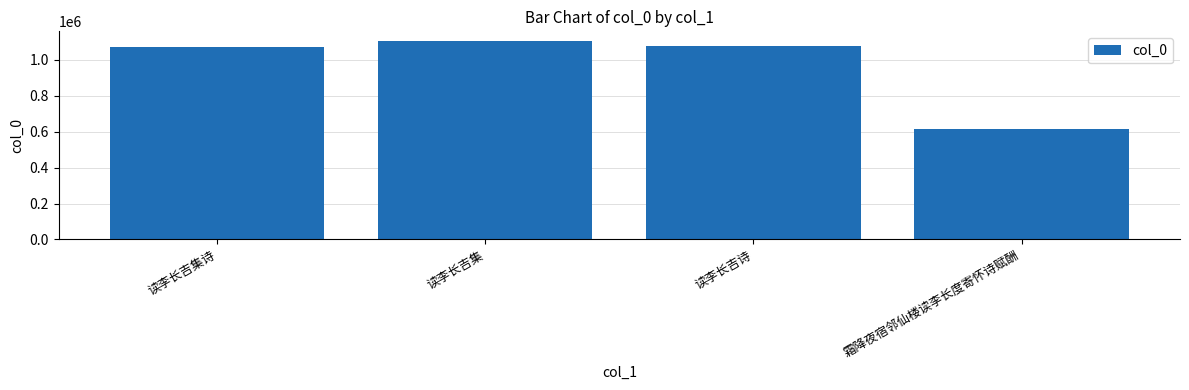

What is the average value?

965334